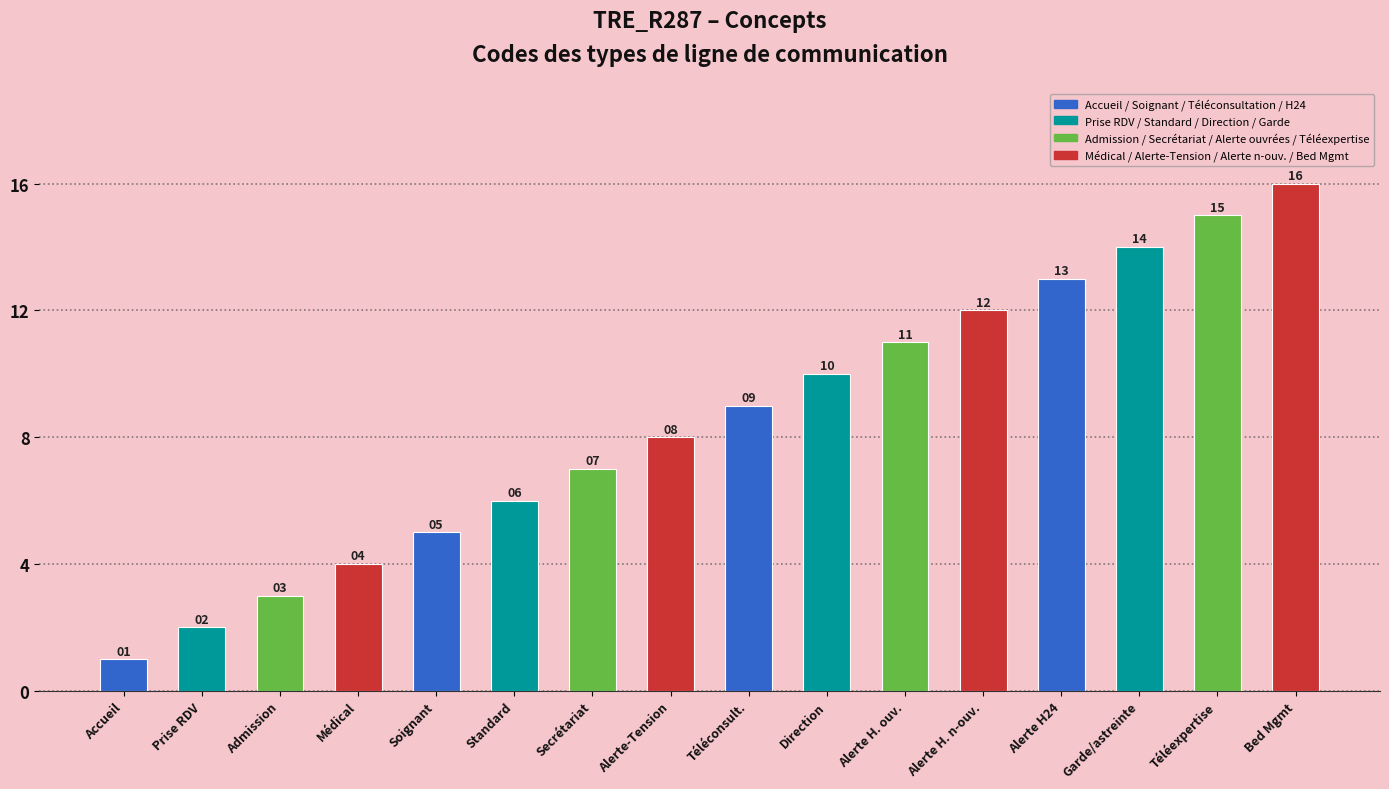

True or false: the data shows 2 at Soignant.

False